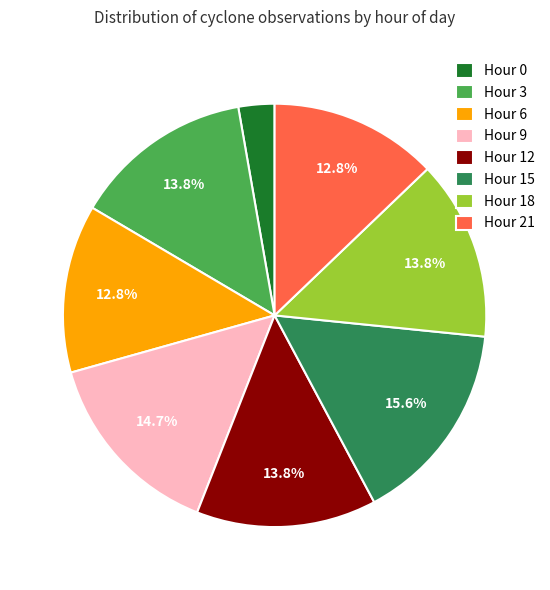

What is the ratio of the value at Hour 21 to the value at Hour 6?

1.0